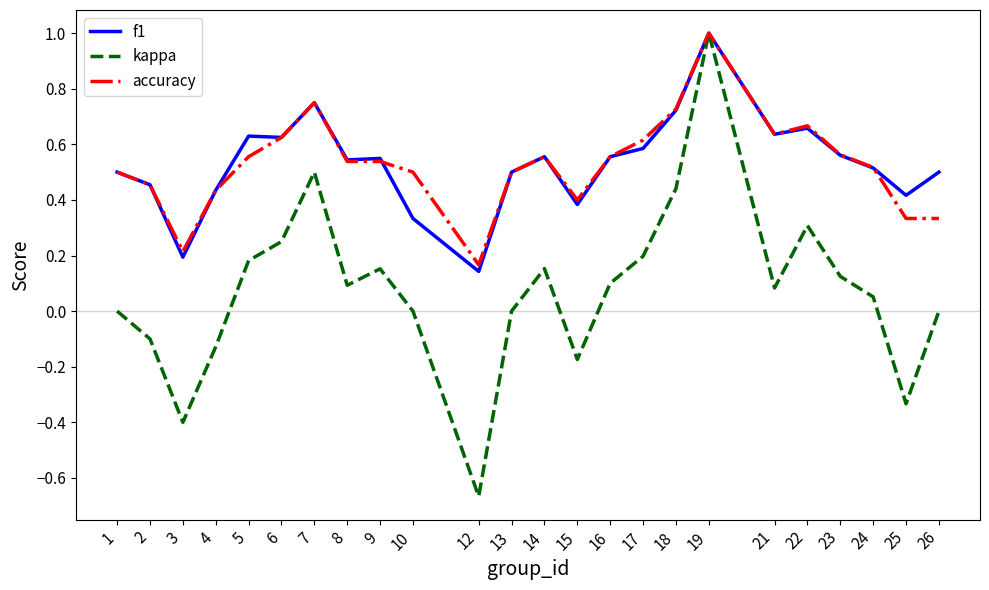

What is the sum of all f1 values?

12.7